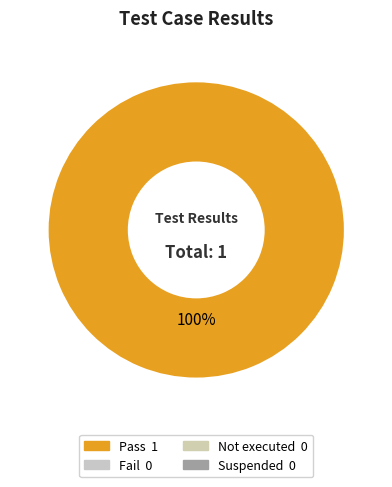

Is there any slice that represents more than half of the pie?

Yes